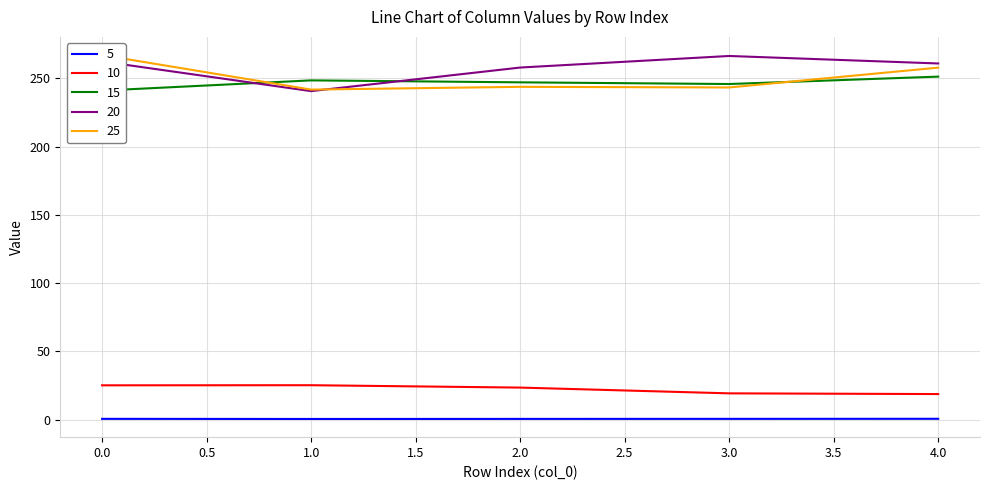

What is the minimum value for 20?

240.6